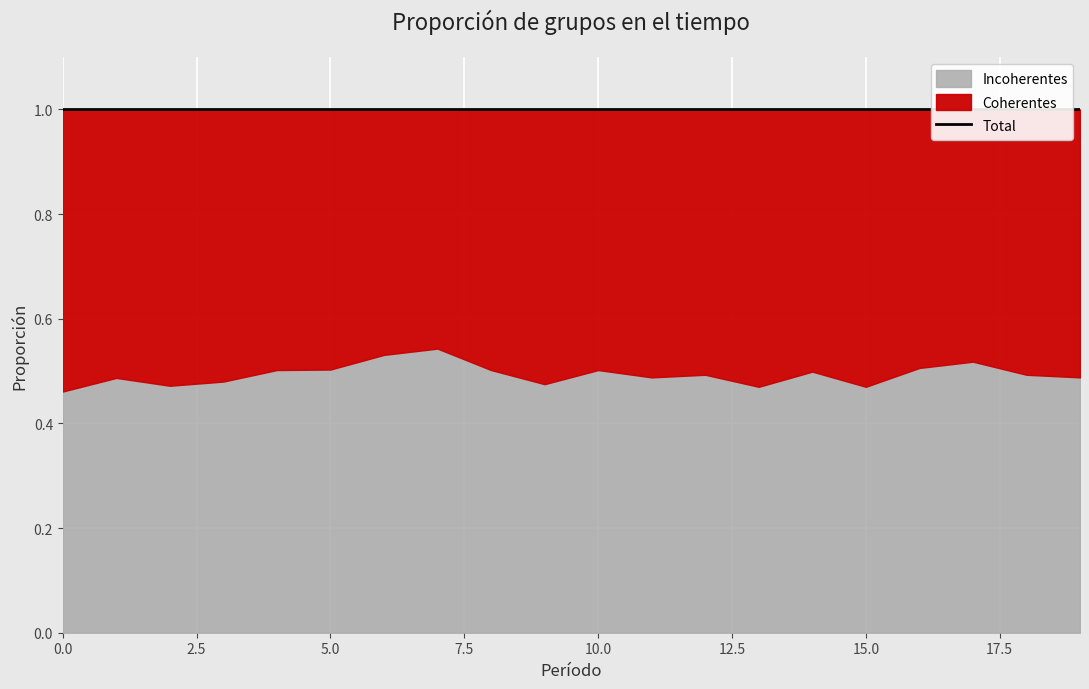

At which category does Coherentes reach its first local valley?

1